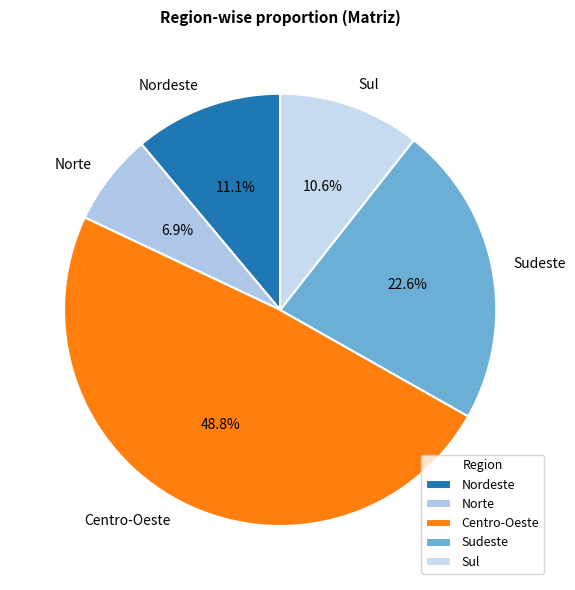

Do Norte and Sudeste together represent more than half of the pie?

No